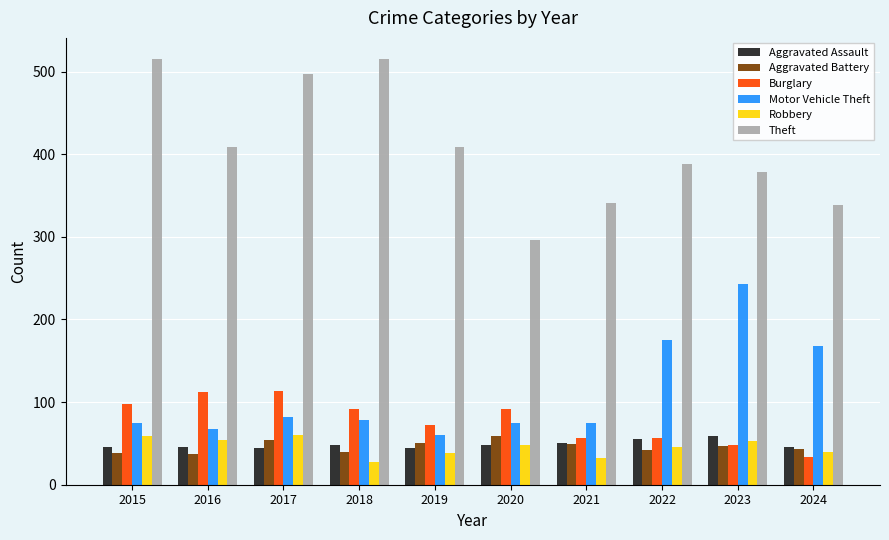

What are all the series names shown in the legend?

Aggravated Assault, Aggravated Battery, Burglary, Motor Vehicle Theft, Robbery, Theft